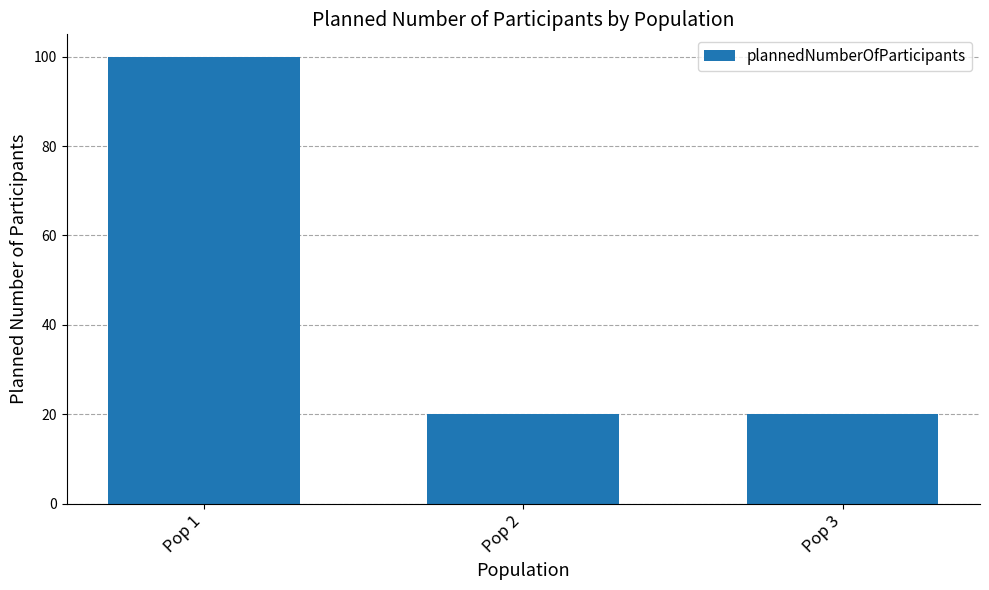

Does the chart contain any negative values?

No